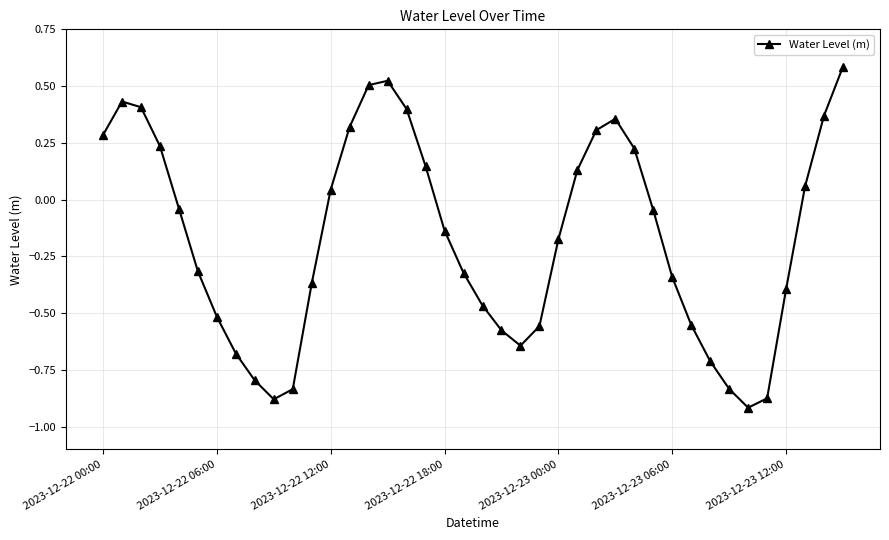

What is the maximum value shown in the chart?

0.6